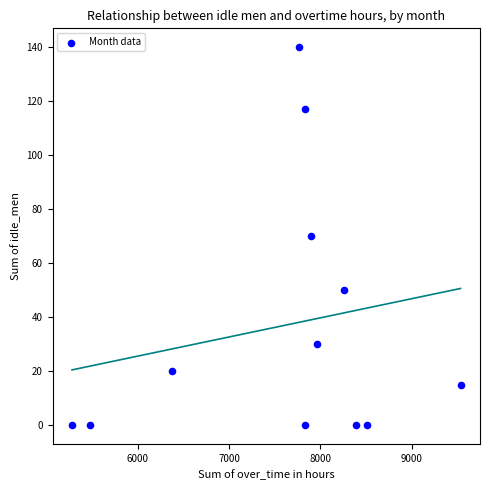

What is the range of Y values (max minus min)?

140